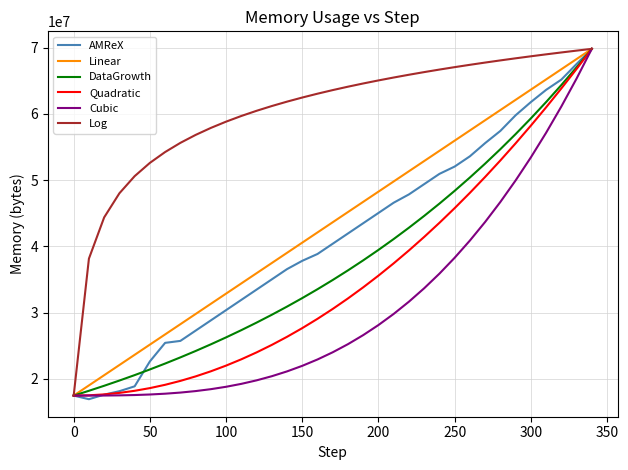

What is the highest value of the DataGrowth series?

69822656.0